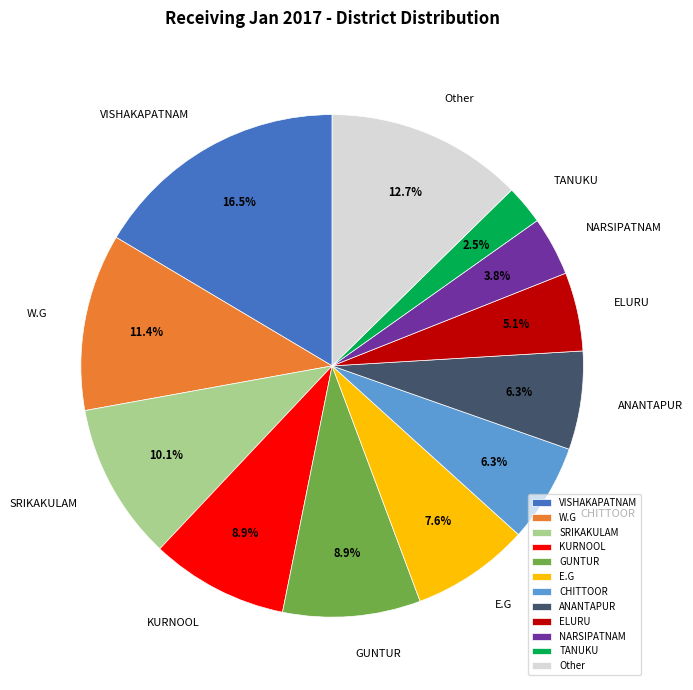

Which category has the smallest portion of the pie?

TANUKU